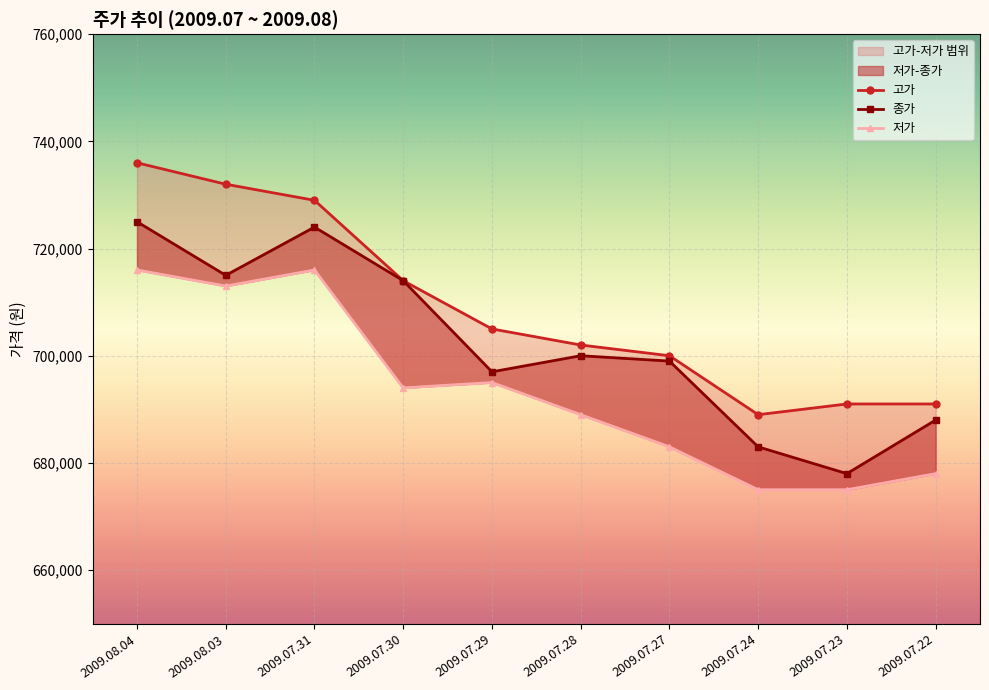

What position from the right is 2009.07.31?

8